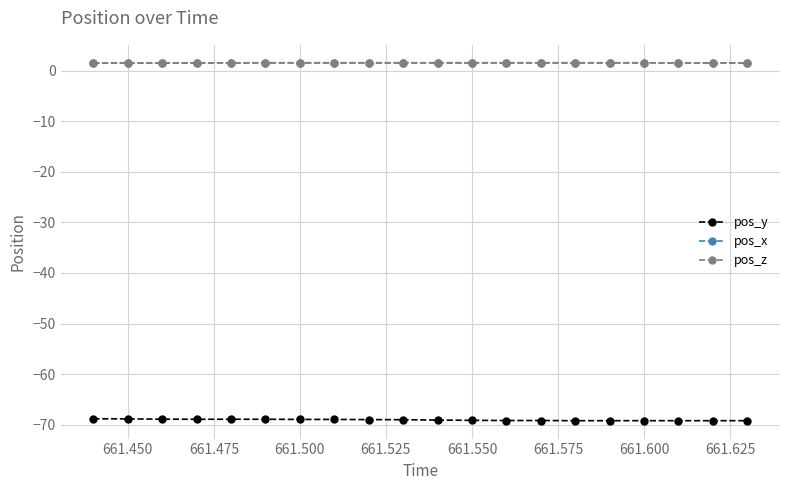

What is the minimum value for pos_y?

-69.2